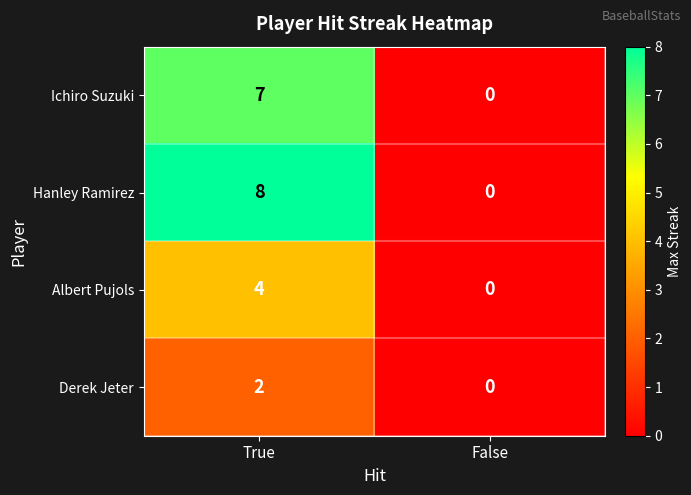

What is the difference between the Ichiro Suzuki values at False and True?

7